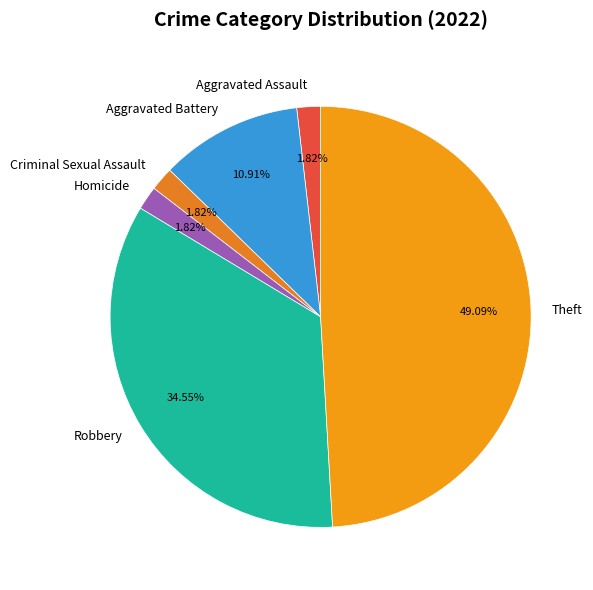

Between Homicide and Theft, which is larger?

Theft